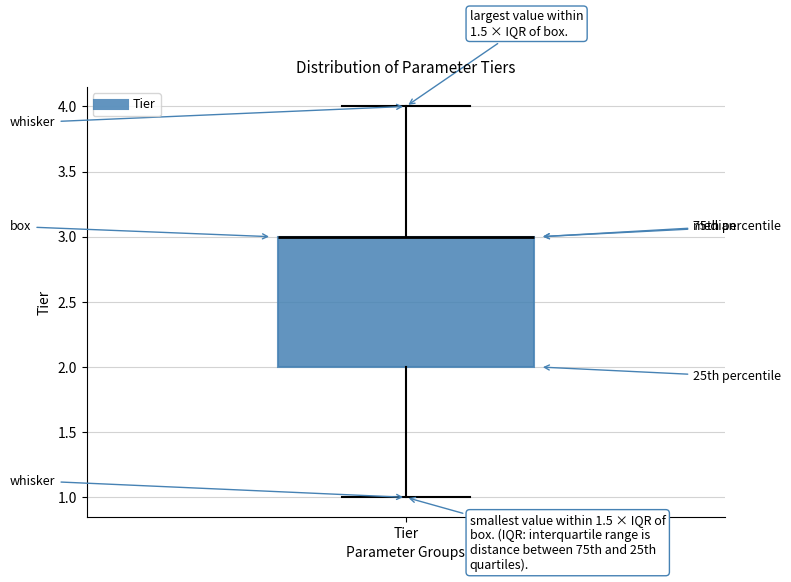

Where does the upper whisker of the box for Tier end on the y-axis? The values are not printed on the chart, so give them approximately, as read against the axis.

4